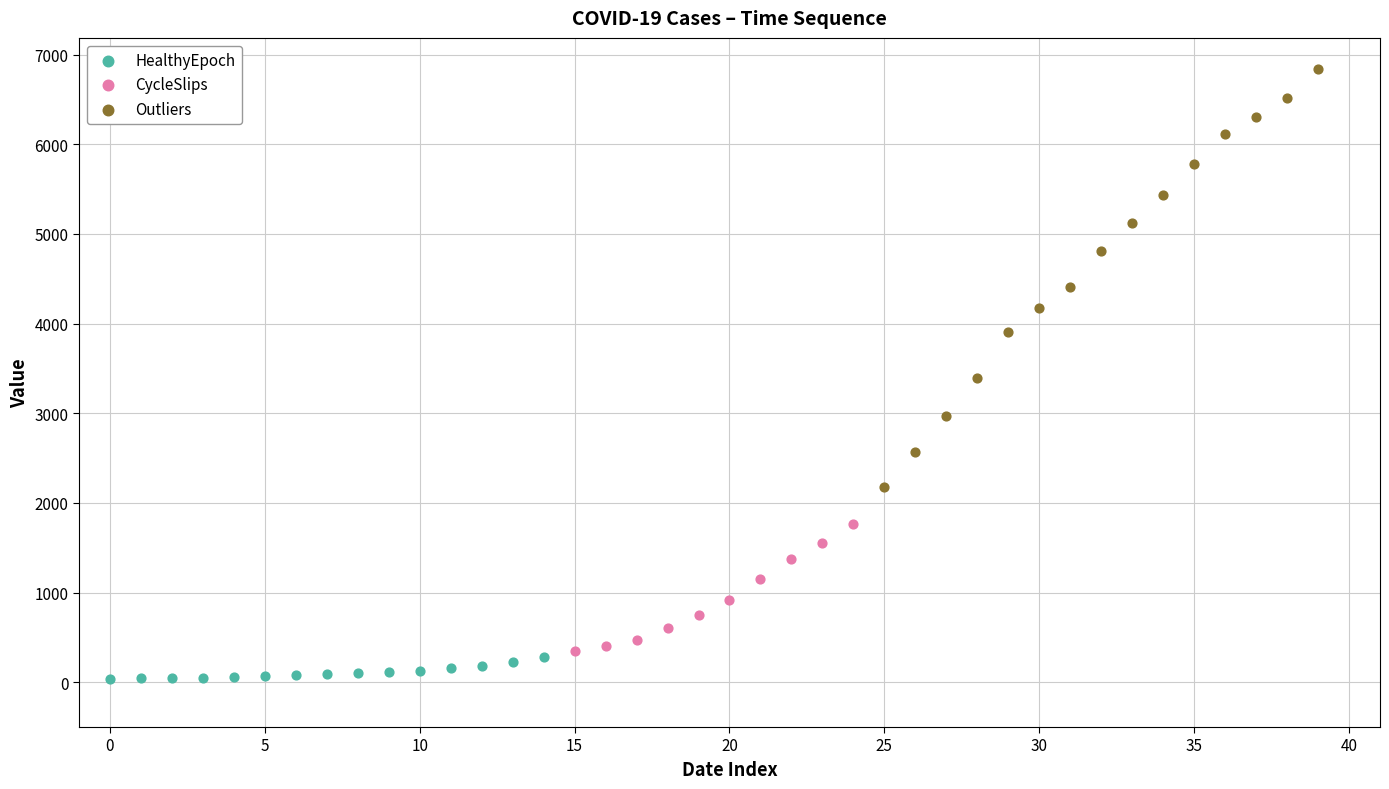

Which series has the widest spread of Y values?

Outliers